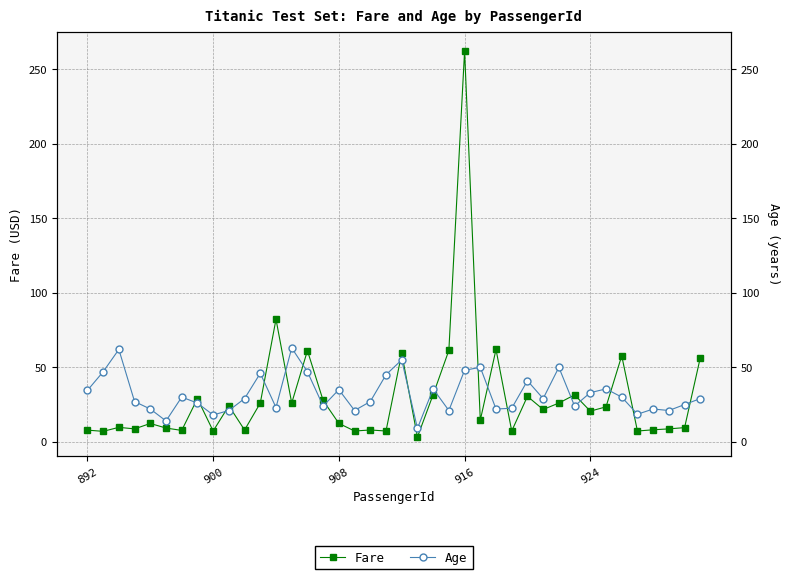

Rank the series by their maximum value, from lowest to highest.

Age, Fare